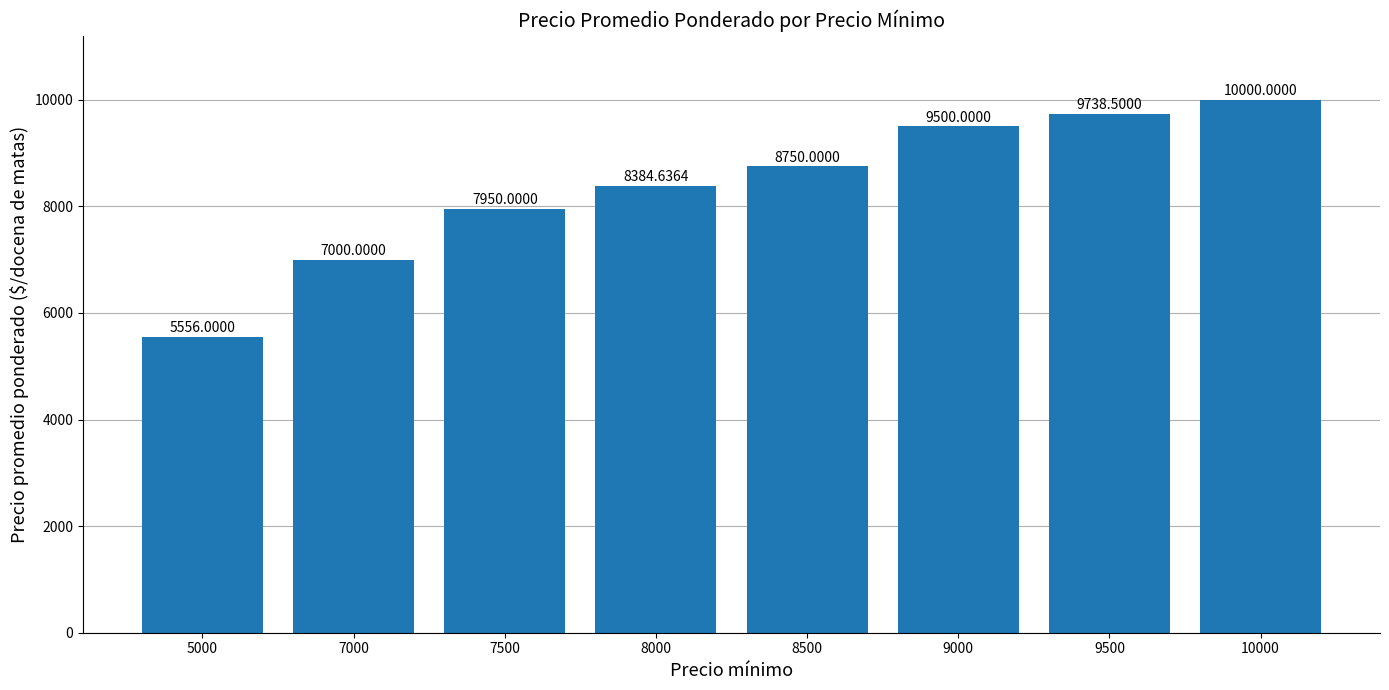

True or false: the data shows 1345.1 at 5000.

False